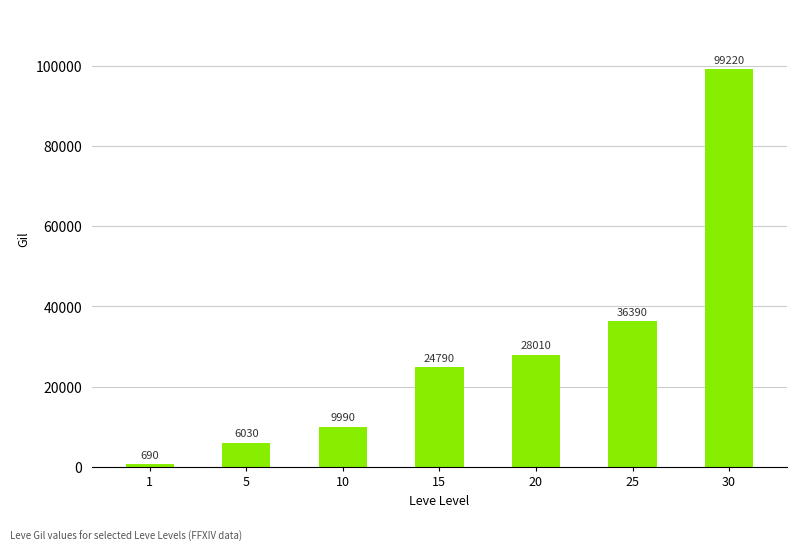

What is the minimum value shown in the chart?

690